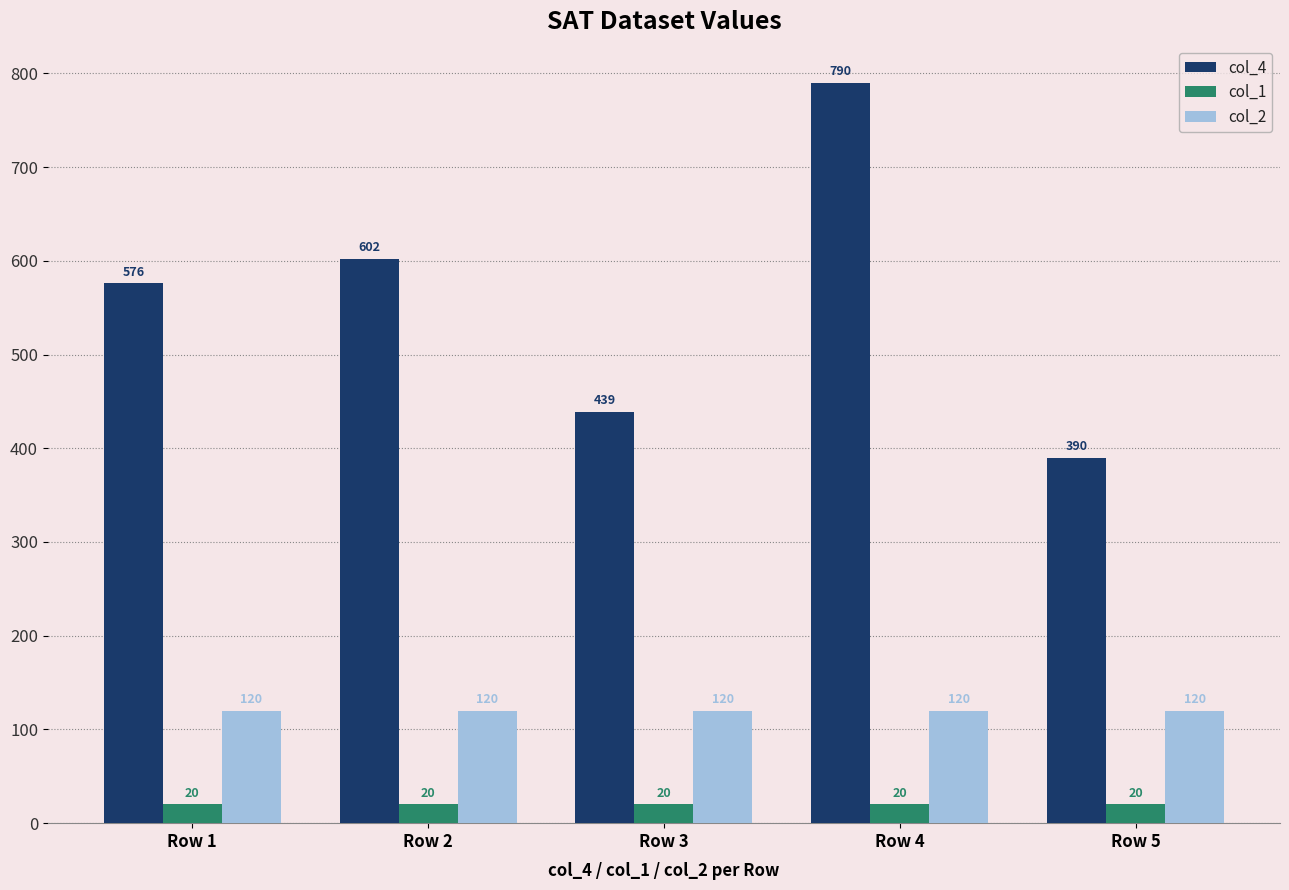

List the series in order of their peak value, lowest first.

col_1, col_2, col_4